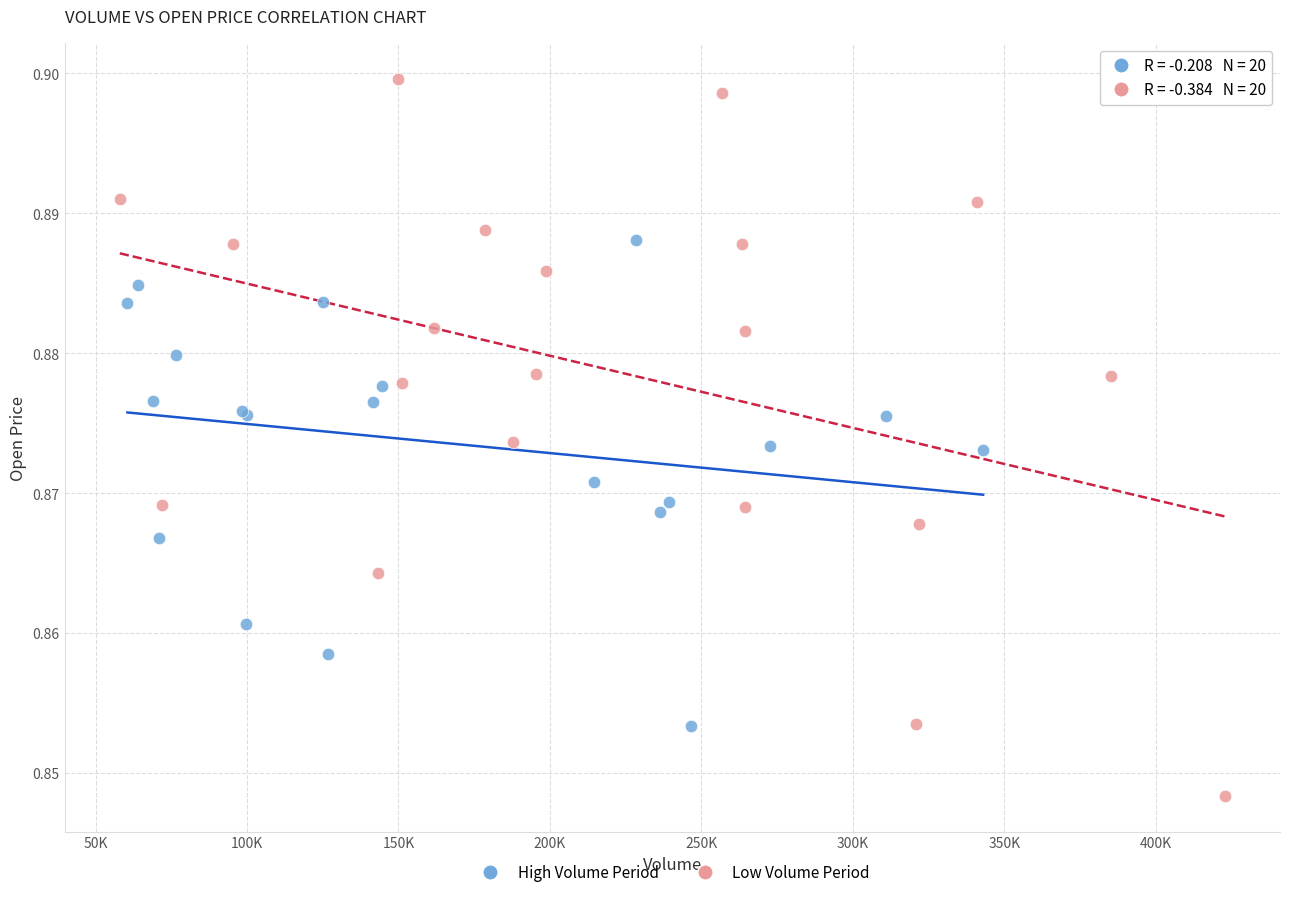

Which series reaches the maximum Y coordinate?

Low Volume Period